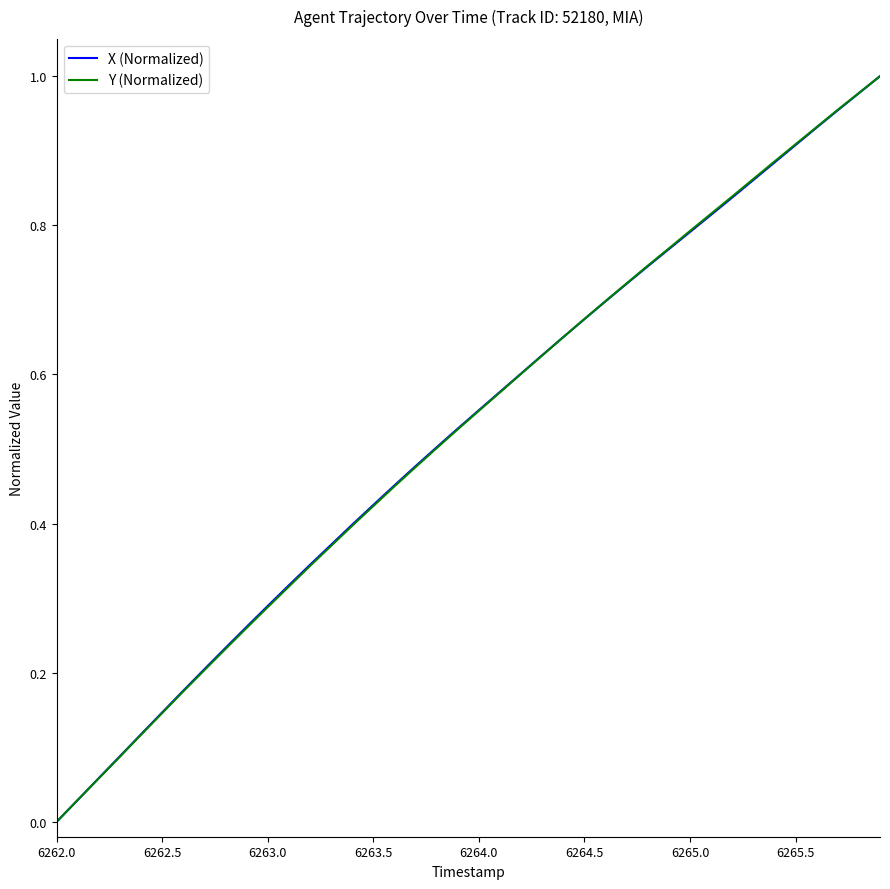

How many intersections are there between Y (Normalized) and X (Normalized)?

2